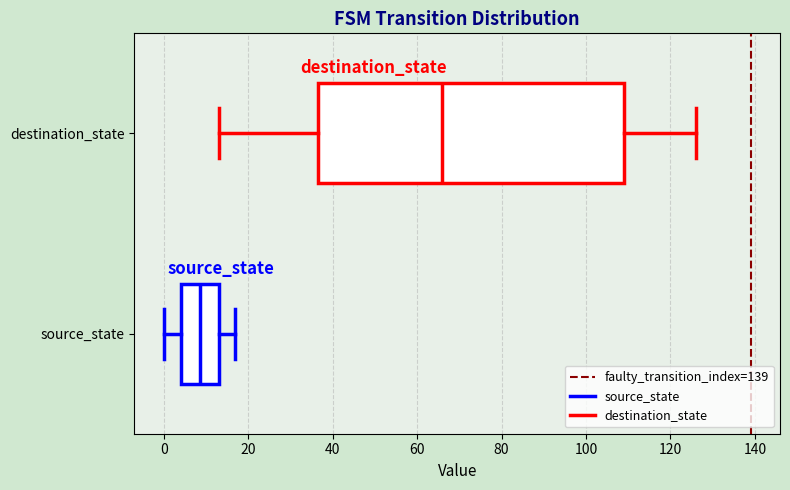

Which box has the furthest to the right median line?

destination_state